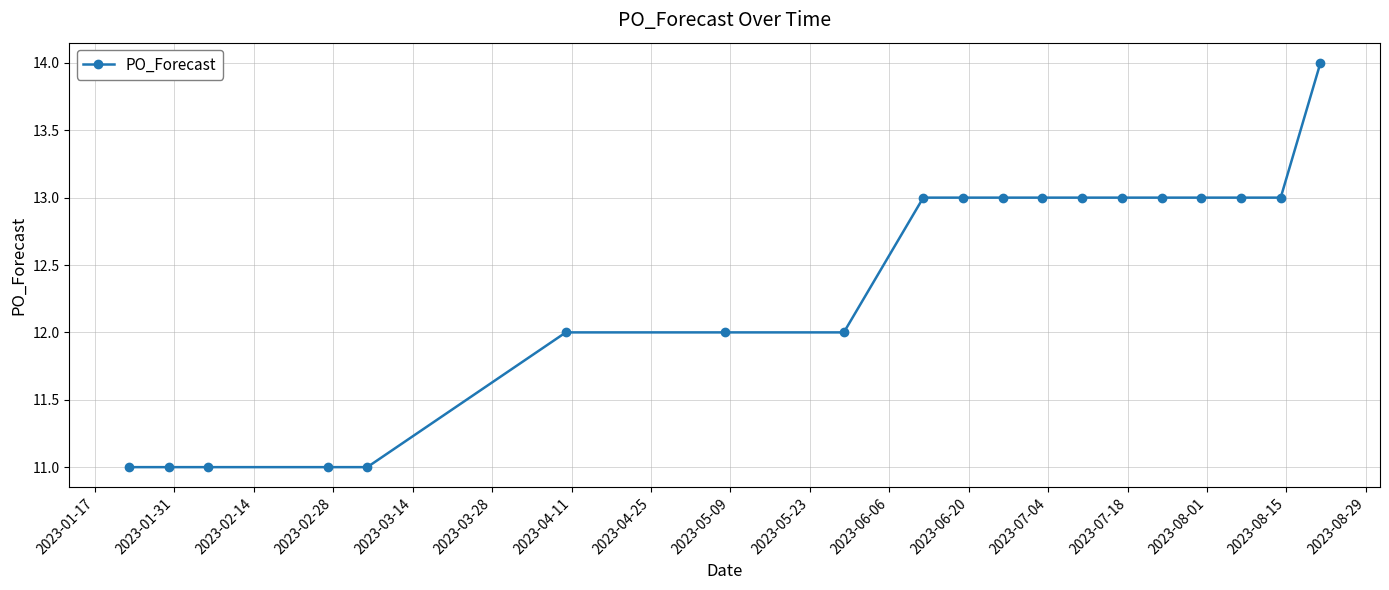

What is the value of the 18th point from the left?

13